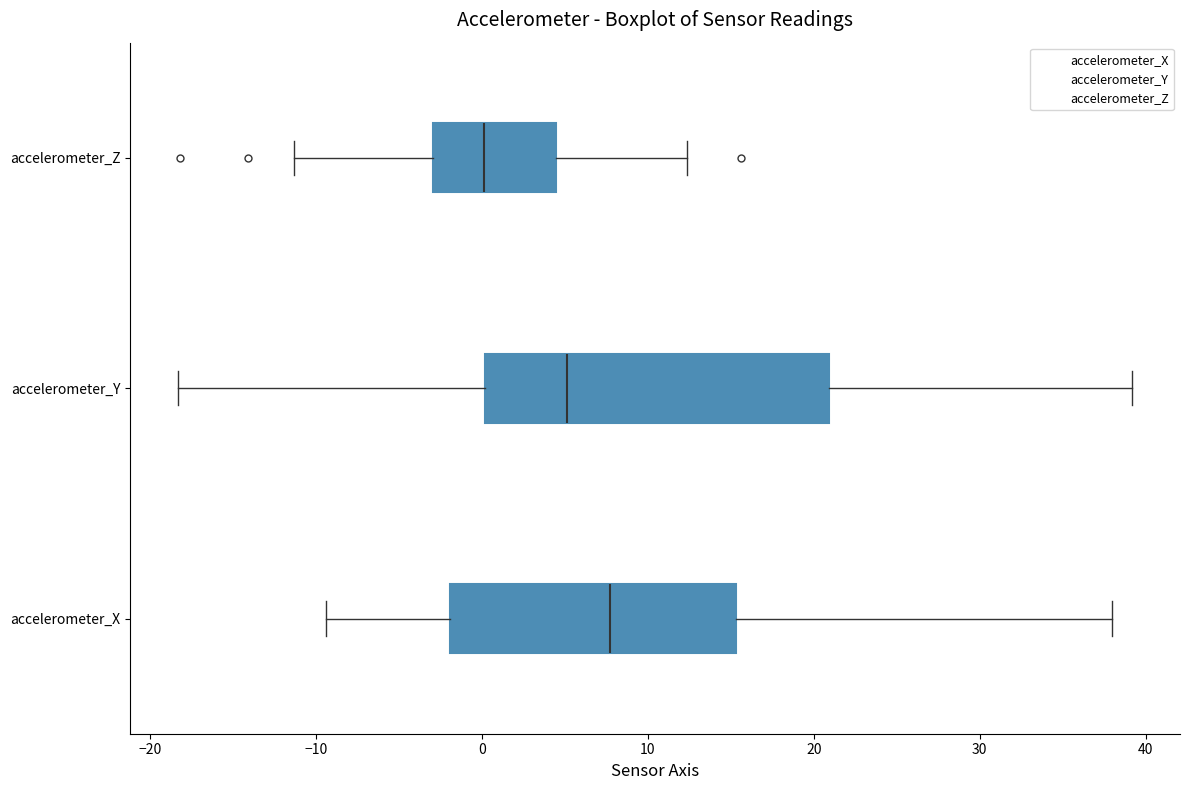

Comparing the boxes themselves (not the whiskers), which one is the widest?

accelerometer_Y